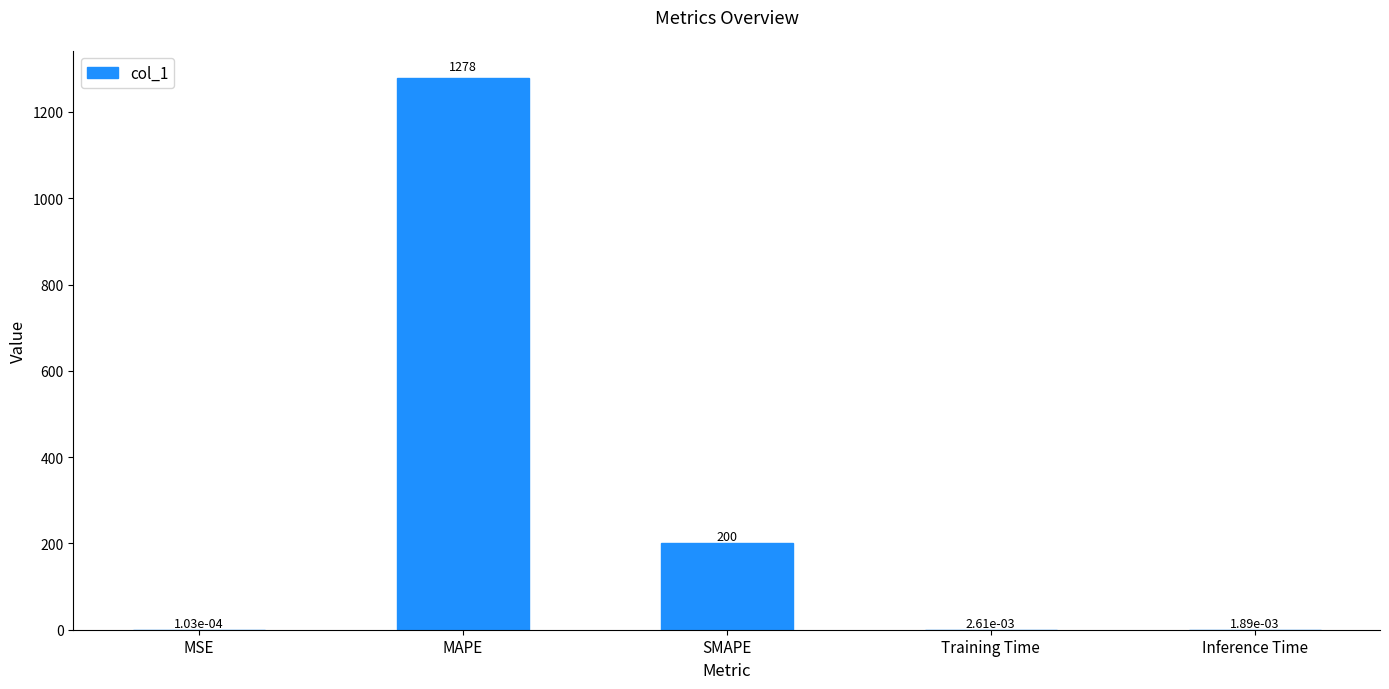

Where is the data nearest to the value 638?

SMAPE